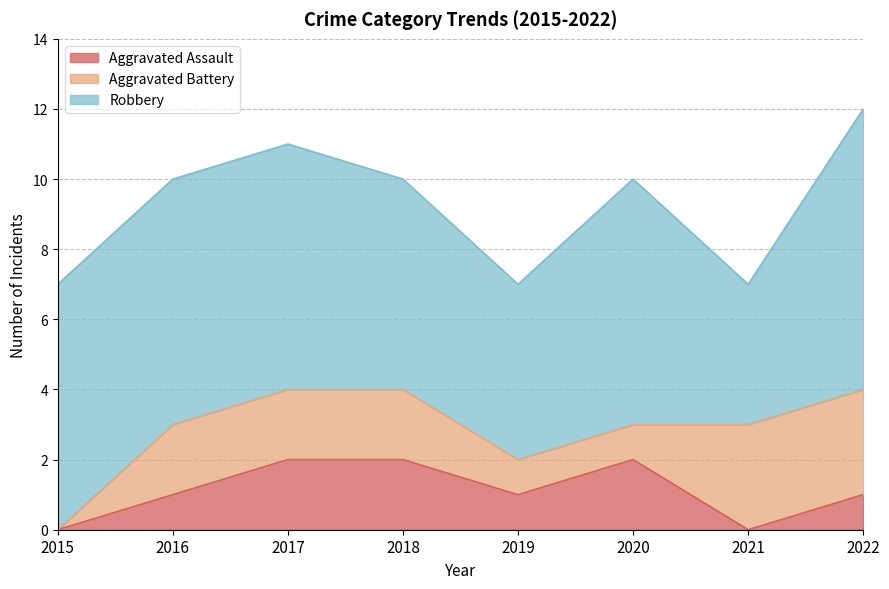

At which label does Aggravated Assault reach its minimum?

2015